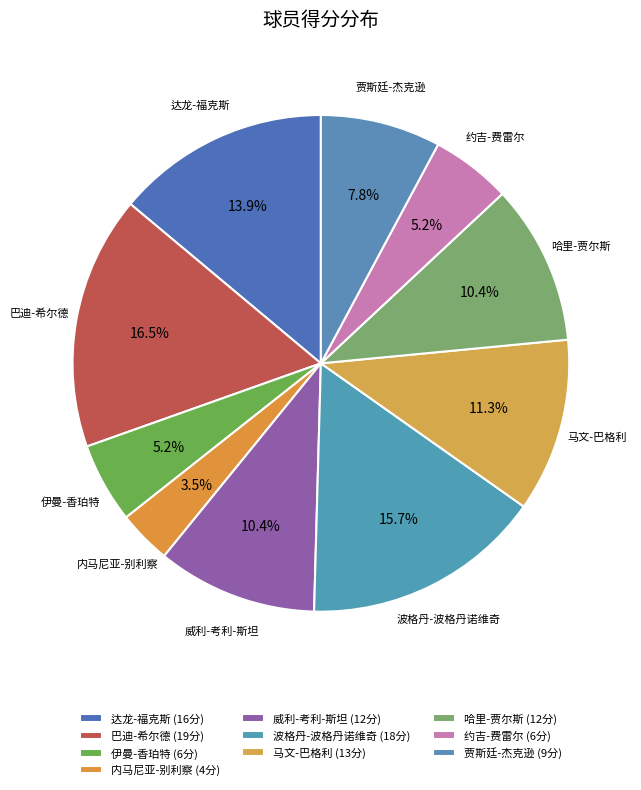

Is it true that 达龙-福克斯 is 14% of the pie?

True